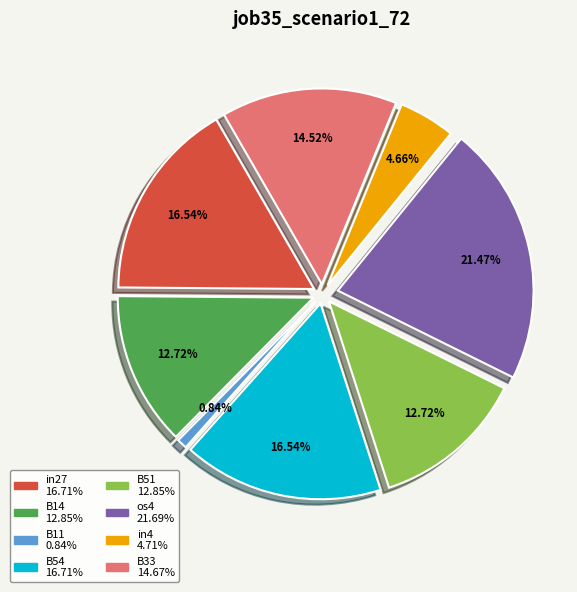

How many segments does this pie chart have?

8